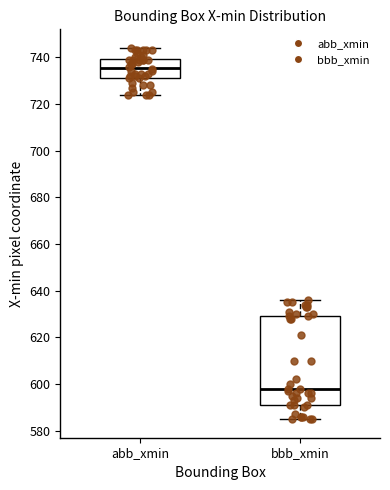

Which box has the lowest median line?

bbb_xmin